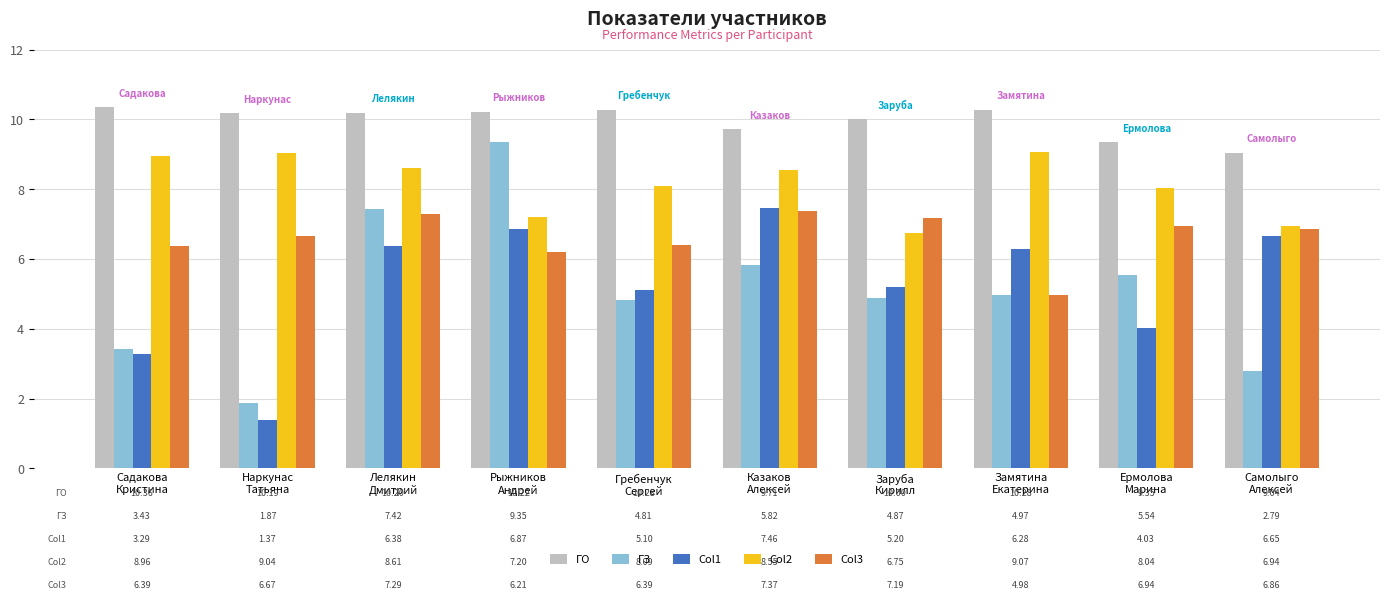

What is the minimum value shown in the chart?

1.4